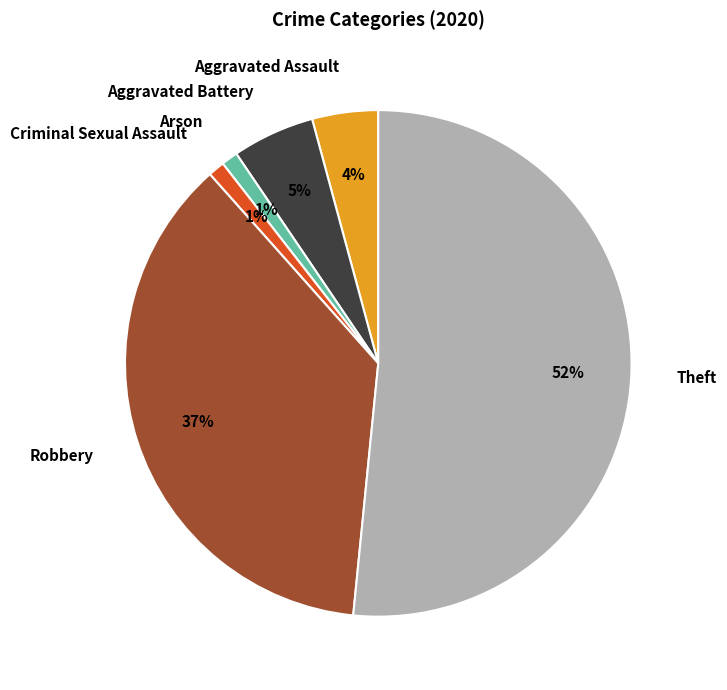

Is it true that Arson is 1% of the pie?

True